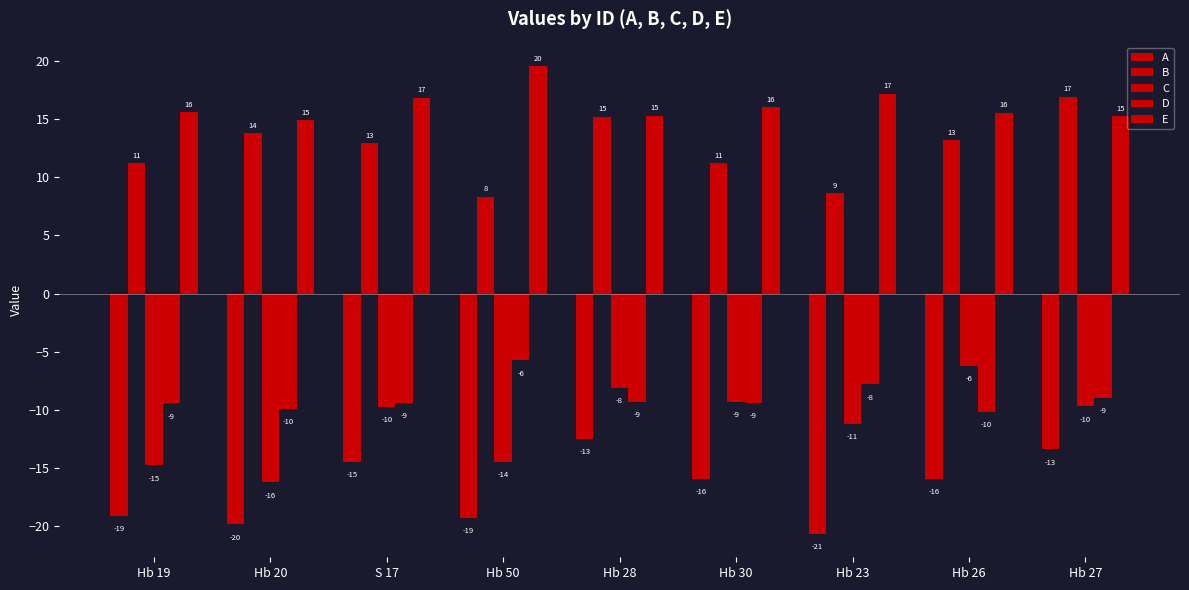

True or false: D has a value of -10.2 at Hb 26.

True